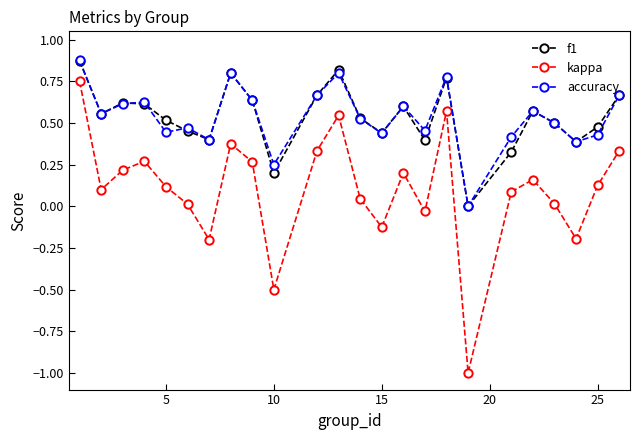

Which series has the widest spread of values?

kappa